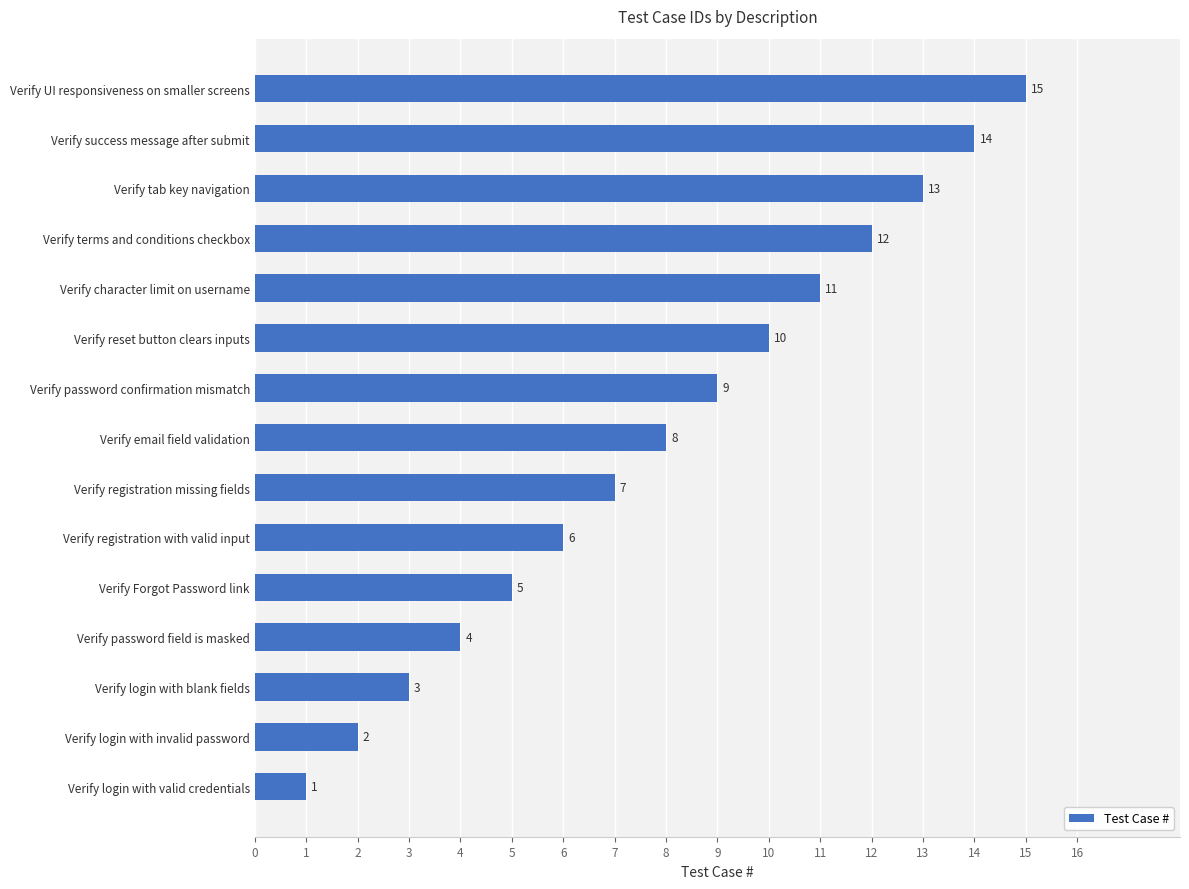

Between Verify success message after submit and Verify login with invalid password, which is larger?

Verify success message after submit